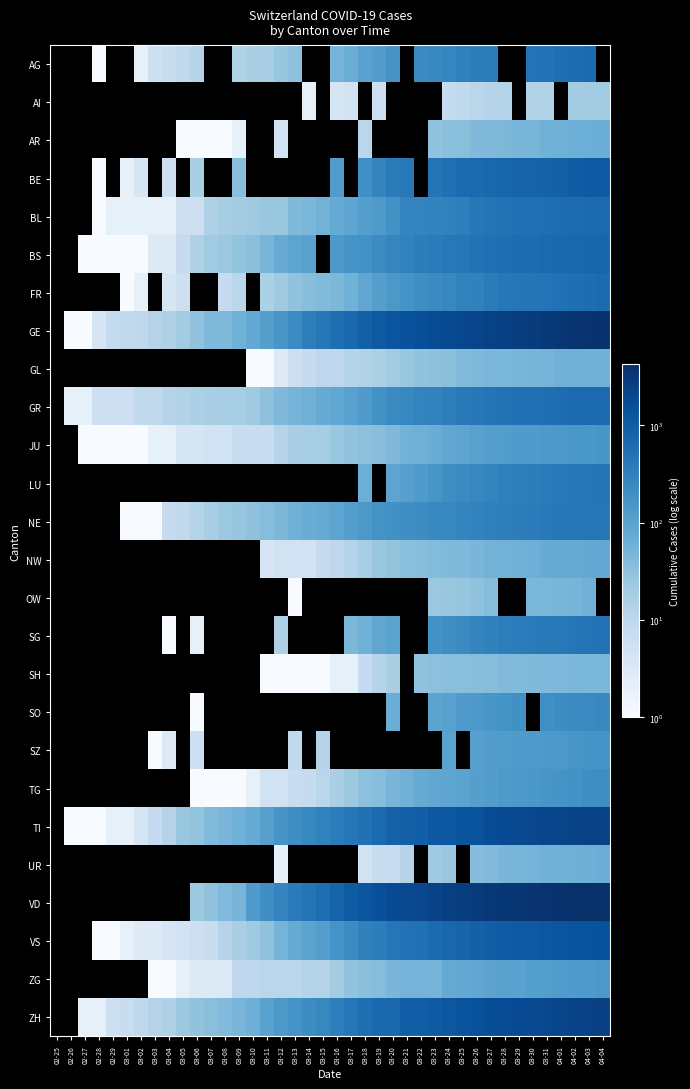

Reading left to right, transcribe all the data shown in this chart.

AG: 02-25=0	02-26=0	02-27=0	02-28=1	02-29=0	03-01=0	03-02=2	03-03=6	03-04=7	03-05=9	03-06=12	03-07=0	03-08=0	03-09=14	03-10=17	03-11=18	03-12=27	03-13=32	03-14=0	03-15=0	03-16=52	03-17=67	03-18=101	03-19=118	03-20=168	03-21=0	03-22=232	03-23=241	03-24=266	03-25=319	03-26=349	03-27=364	03-28=0	03-29=0	03-30=481	03-31=499	04-01=549	04-02=592	04-03=626	04-04=0
AI: 02-25=0	02-26=0	02-27=0	02-28=0	02-29=0	03-01=0	03-02=0	03-03=0	03-04=0	03-05=0	03-06=0	03-07=0	03-08=0	03-09=0	03-10=0	03-11=0	03-12=0	03-13=0	03-14=2	03-15=0	03-16=4	03-17=5	03-18=0	03-19=6	03-20=0	03-21=0	03-22=0	03-23=0	03-24=8	03-25=9	03-26=11	03-27=12	03-28=13	03-29=0	03-30=14	03-31=14	04-01=0	04-02=20	04-03=20	04-04=21
AR: 02-25=0	02-26=0	02-27=0	02-28=0	02-29=0	03-01=0	03-02=0	03-03=0	03-04=0	03-05=1	03-06=1	03-07=1	03-08=1	03-09=2	03-10=0	03-11=0	03-12=5	03-13=0	03-14=0	03-15=0	03-16=0	03-17=0	03-18=11	03-19=0	03-20=0	03-21=0	03-22=0	03-23=30	03-24=33	03-25=34	03-26=42	03-27=44	03-28=45	03-29=48	03-30=50	03-31=58	04-01=61	04-02=64	04-03=65	04-04=66
BE: 02-25=0	02-26=0	02-27=0	02-28=1	02-29=0	03-01=2	03-02=4	03-03=0	03-04=6	03-05=0	03-06=17	03-07=0	03-08=0	03-09=34	03-10=0	03-11=0	03-12=0	03-13=0	03-14=0	03-15=0	03-16=123	03-17=0	03-18=193	03-19=282	03-20=377	03-21=418	03-22=0	03-23=470	03-24=532	03-25=624	03-26=660	03-27=718	03-28=767	03-29=798	03-30=826	03-31=856	04-01=909	04-02=1003	04-03=1073	04-04=1106
BL: 02-25=0	02-26=0	02-27=0	02-28=1	02-29=2	03-01=2	03-02=2	03-03=2	03-04=2	03-05=6	03-06=6	03-07=15	03-08=19	03-09=20	03-10=22	03-11=26	03-12=26	03-13=42	03-14=47	03-15=54	03-16=76	03-17=89	03-18=116	03-19=134	03-20=184	03-21=282	03-22=289	03-23=302	03-24=306	03-25=341	03-26=422	03-27=466	03-28=502	03-29=511	03-30=539	03-31=561	04-01=588	04-02=610	04-03=625	04-04=656
BS: 02-25=0	02-26=0	02-27=1	02-28=1	02-29=1	03-01=1	03-02=1	03-03=3	03-04=3	03-05=8	03-06=15	03-07=21	03-08=24	03-09=28	03-10=33	03-11=49	03-12=73	03-13=92	03-14=100	03-15=0	03-16=143	03-17=164	03-18=181	03-19=220	03-20=270	03-21=297	03-22=356	03-23=374	03-24=410	03-25=462	03-26=501	03-27=530	03-28=569	03-29=605	03-30=617	03-31=653	04-01=687	04-02=714	04-03=754	04-04=767
FR: 02-25=0	02-26=0	02-27=0	02-28=0	02-29=0	03-01=1	03-02=2	03-03=0	03-04=4	03-05=6	03-06=0	03-07=0	03-08=8	03-09=11	03-10=0	03-11=16	03-12=22	03-13=29	03-14=36	03-15=40	03-16=45	03-17=59	03-18=86	03-19=111	03-20=145	03-21=167	03-22=202	03-23=226	03-24=255	03-25=293	03-26=309	03-27=369	03-28=421	03-29=442	03-30=477	03-31=491	04-01=525	04-02=550	04-03=588	04-04=638
GE: 02-25=0	02-26=1	02-27=1	02-28=4	02-29=8	03-01=9	03-02=10	03-03=13	03-04=15	03-05=20	03-06=29	03-07=42	03-08=44	03-09=59	03-10=79	03-11=112	03-12=153	03-13=224	03-14=343	03-15=425	03-16=549	03-17=701	03-18=911	03-19=1139	03-20=1307	03-21=1445	03-22=1549	03-23=1703	03-24=1820	03-25=1960	03-26=2161	03-27=2322	03-28=2527	03-29=2638	03-30=2855	03-31=3109	04-01=3289	04-02=3582	04-03=3793	04-04=3928
GL: 02-25=0	02-26=0	02-27=0	02-28=0	02-29=0	03-01=0	03-02=0	03-03=0	03-04=0	03-05=0	03-06=0	03-07=0	03-08=0	03-09=0	03-10=1	03-11=1	03-12=3	03-13=6	03-14=8	03-15=10	03-16=10	03-17=12	03-18=14	03-19=16	03-20=20	03-21=25	03-22=29	03-23=31	03-24=33	03-25=40	03-26=43	03-27=47	03-28=47	03-29=50	03-30=51	03-31=53	04-01=56	04-02=58	04-03=59	04-04=61
GR: 02-25=0	02-26=2	02-27=2	02-28=6	02-29=6	03-01=6	03-02=9	03-03=9	03-04=12	03-05=14	03-06=16	03-07=17	03-08=18	03-09=18	03-10=22	03-11=31	03-12=43	03-13=53	03-14=56	03-15=71	03-16=84	03-17=101	03-18=128	03-19=182	03-20=226	03-21=258	03-22=284	03-23=300	03-24=343	03-25=393	03-26=433	03-27=474	03-28=495	03-29=519	03-30=535	03-31=547	04-01=592	04-02=622	04-03=649	04-04=657
JU: 02-25=0	02-26=0	02-27=1	02-28=1	02-29=1	03-01=1	03-02=1	03-03=2	03-04=2	03-05=4	03-06=4	03-07=5	03-08=5	03-09=7	03-10=7	03-11=7	03-12=12	03-13=17	03-14=18	03-15=19	03-16=25	03-17=29	03-18=32	03-19=36	03-20=44	03-21=54	03-22=61	03-23=69	03-24=82	03-25=92	03-26=100	03-27=114	03-28=119	03-29=127	03-30=128	03-31=140	04-01=145	04-02=149	04-03=149	04-04=154
LU: 02-25=0	02-26=0	02-27=0	02-28=0	02-29=0	03-01=0	03-02=0	03-03=0	03-04=0	03-05=0	03-06=0	03-07=0	03-08=0	03-09=0	03-10=0	03-11=0	03-12=0	03-13=0	03-14=0	03-15=0	03-16=0	03-17=0	03-18=65	03-19=0	03-20=92	03-21=109	03-22=131	03-23=156	03-24=205	03-25=228	03-26=253	03-27=287	03-28=317	03-29=339	03-30=351	03-31=375	04-01=401	04-02=422	04-03=449	04-04=469
NE: 02-25=0	02-26=0	02-27=0	02-28=0	02-29=0	03-01=1	03-02=1	03-03=1	03-04=8	03-05=9	03-06=13	03-07=18	03-08=24	03-09=27	03-10=31	03-11=37	03-12=46	03-13=59	03-14=68	03-15=74	03-16=93	03-17=114	03-18=146	03-19=175	03-20=189	03-21=200	03-22=216	03-23=247	03-24=265	03-25=280	03-26=299	03-27=316	03-28=337	03-29=346	03-30=378	03-31=402	04-01=420	04-02=430	04-03=444	04-04=452
NW: 02-25=0	02-26=0	02-27=0	02-28=0	02-29=0	03-01=0	03-02=0	03-03=0	03-04=0	03-05=0	03-06=0	03-07=0	03-08=0	03-09=0	03-10=0	03-11=4	03-12=5	03-13=5	03-14=5	03-15=8	03-16=10	03-17=12	03-18=18	03-19=25	03-20=28	03-21=33	03-22=36	03-23=39	03-24=42	03-25=44	03-26=48	03-27=54	03-28=55	03-29=59	03-30=63	03-31=70	04-01=70	04-02=76	04-03=79	04-04=80
OW: 02-25=0	02-26=0	02-27=0	02-28=0	02-29=0	03-01=0	03-02=0	03-03=0	03-04=0	03-05=0	03-06=0	03-07=0	03-08=0	03-09=0	03-10=0	03-11=0	03-12=0	03-13=1	03-14=0	03-15=0	03-16=0	03-17=0	03-18=0	03-19=0	03-20=0	03-21=0	03-22=0	03-23=24	03-24=25	03-25=27	03-26=30	03-27=37	03-28=0	03-29=0	03-30=46	03-31=47	04-01=49	04-02=51	04-03=56	04-04=0
SG: 02-25=0	02-26=0	02-27=0	02-28=0	02-29=0	03-01=0	03-02=0	03-03=0	03-04=1	03-05=0	03-06=2	03-07=0	03-08=0	03-09=0	03-10=0	03-11=0	03-12=15	03-13=0	03-14=0	03-15=0	03-16=0	03-17=47	03-18=61	03-19=85	03-20=98	03-21=0	03-22=0	03-23=185	03-24=200	03-25=228	03-26=280	03-27=306	03-28=339	03-29=365	03-30=389	03-31=394	04-01=414	04-02=455	04-03=480	04-04=504
SH: 02-25=0	02-26=0	02-27=0	02-28=0	02-29=0	03-01=0	03-02=0	03-03=0	03-04=0	03-05=0	03-06=0	03-07=0	03-08=0	03-09=0	03-10=0	03-11=1	03-12=1	03-13=1	03-14=1	03-15=1	03-16=2	03-17=2	03-18=8	03-19=12	03-20=17	03-21=0	03-22=30	03-23=32	03-24=34	03-25=35	03-26=36	03-27=37	03-28=40	03-29=41	03-30=42	03-31=44	04-01=44	04-02=47	04-03=47	04-04=47
SO: 02-25=0	02-26=0	02-27=0	02-28=0	02-29=0	03-01=0	03-02=0	03-03=0	03-04=0	03-05=0	03-06=1	03-07=0	03-08=0	03-09=0	03-10=0	03-11=0	03-12=0	03-13=0	03-14=0	03-15=0	03-16=0	03-17=0	03-18=0	03-19=0	03-20=66	03-21=0	03-22=0	03-23=95	03-24=104	03-25=129	03-26=141	03-27=157	03-28=173	03-29=190	03-30=0	03-31=196	04-01=216	04-02=227	04-03=237	04-04=250
SZ: 02-25=0	02-26=0	02-27=0	02-28=0	02-29=0	03-01=0	03-02=0	03-03=1	03-04=3	03-05=0	03-06=6	03-07=0	03-08=0	03-09=0	03-10=0	03-11=0	03-12=0	03-13=9	03-14=0	03-15=13	03-16=0	03-17=0	03-18=0	03-19=0	03-20=0	03-21=0	03-22=0	03-23=0	03-24=97	03-25=0	03-26=107	03-27=119	03-28=122	03-29=128	03-30=135	03-31=140	04-01=146	04-02=155	04-03=165	04-04=168
TG: 02-25=0	02-26=0	02-27=0	02-28=0	02-29=0	03-01=0	03-02=0	03-03=0	03-04=0	03-05=0	03-06=1	03-07=1	03-08=1	03-09=1	03-10=2	03-11=5	03-12=5	03-13=7	03-14=8	03-15=11	03-16=17	03-17=23	03-18=32	03-19=37	03-20=50	03-21=57	03-22=76	03-23=82	03-24=88	03-25=97	03-26=111	03-27=118	03-28=135	03-29=139	03-30=149	03-31=155	04-01=167	04-02=180	04-03=199	04-04=209
TI: 02-25=0	02-26=1	02-27=1	02-28=1	02-29=2	03-01=2	03-02=4	03-03=8	03-04=13	03-05=25	03-06=28	03-07=41	03-08=49	03-09=61	03-10=75	03-11=108	03-12=163	03-13=206	03-14=265	03-15=293	03-16=368	03-17=426	03-18=511	03-19=638	03-20=849	03-21=916	03-22=945	03-23=1162	03-24=1209	03-25=1354	03-26=1401	03-27=1688	03-28=1727	03-29=1837	03-30=1962	03-31=2091	04-01=2195	04-02=2271	04-03=2377	04-04=2442
UR: 02-25=0	02-26=0	02-27=0	02-28=0	02-29=0	03-01=0	03-02=0	03-03=0	03-04=0	03-05=0	03-06=0	03-07=0	03-08=0	03-09=0	03-10=0	03-11=0	03-12=2	03-13=0	03-14=0	03-15=0	03-16=0	03-17=0	03-18=5	03-19=7	03-20=7	03-21=12	03-22=0	03-23=22	03-24=25	03-25=0	03-26=38	03-27=40	03-28=48	03-29=50	03-30=53	03-31=57	04-01=59	04-02=60	04-03=62	04-04=66
VD: 02-25=0	02-26=0	02-27=0	02-28=0	02-29=0	03-01=0	03-02=0	03-03=0	03-04=0	03-05=0	03-06=23	03-07=30	03-08=40	03-09=51	03-10=130	03-11=203	03-12=277	03-13=370	03-14=477	03-15=566	03-16=796	03-17=1039	03-18=1303	03-19=1513	03-20=1754	03-21=1873	03-22=1975	03-23=2281	03-24=2546	03-25=2738	03-26=2943	03-27=3177	03-28=3308	03-29=3393	03-30=3605	03-31=3764	04-01=3916	04-02=4050	04-03=4185	04-04=4257
VS: 02-25=0	02-26=0	02-27=0	02-28=1	02-29=1	03-01=2	03-02=3	03-03=3	03-04=4	03-05=5	03-06=6	03-07=7	03-08=12	03-09=17	03-10=22	03-11=30	03-12=53	03-13=76	03-14=98	03-15=115	03-16=172	03-17=225	03-18=312	03-19=349	03-20=436	03-21=498	03-22=535	03-23=628	03-24=728	03-25=793	03-26=874	03-27=968	03-28=1017	03-29=1055	03-30=1144	03-31=1211	04-01=1282	04-02=1334	04-03=1385	04-04=1418
ZG: 02-25=0	02-26=0	02-27=0	02-28=0	02-29=0	03-01=0	03-02=0	03-03=1	03-04=1	03-05=2	03-06=3	03-07=3	03-08=3	03-09=10	03-10=10	03-11=11	03-12=11	03-13=11	03-14=13	03-15=13	03-16=20	03-17=29	03-18=33	03-19=37	03-20=48	03-21=53	03-22=53	03-23=53	03-24=72	03-25=80	03-26=87	03-27=94	03-28=101	03-29=101	03-30=112	03-31=114	04-01=125	04-02=131	04-03=138	04-04=146
ZH: 02-25=0	02-26=0	02-27=2	02-28=2	02-29=6	03-01=7	03-02=10	03-03=13	03-04=15	03-05=23	03-06=29	03-07=34	03-08=40	03-09=49	03-10=62	03-11=101	03-12=140	03-13=163	03-14=218	03-15=250	03-16=326	03-17=429	03-18=568	03-19=679	03-20=711	03-21=919	03-22=978	03-23=1067	03-24=1213	03-25=1357	03-26=1489	03-27=1616	03-28=1690	03-29=1722	03-30=1848	03-31=1936	04-01=2125	04-02=2289	04-03=2417	04-04=2450